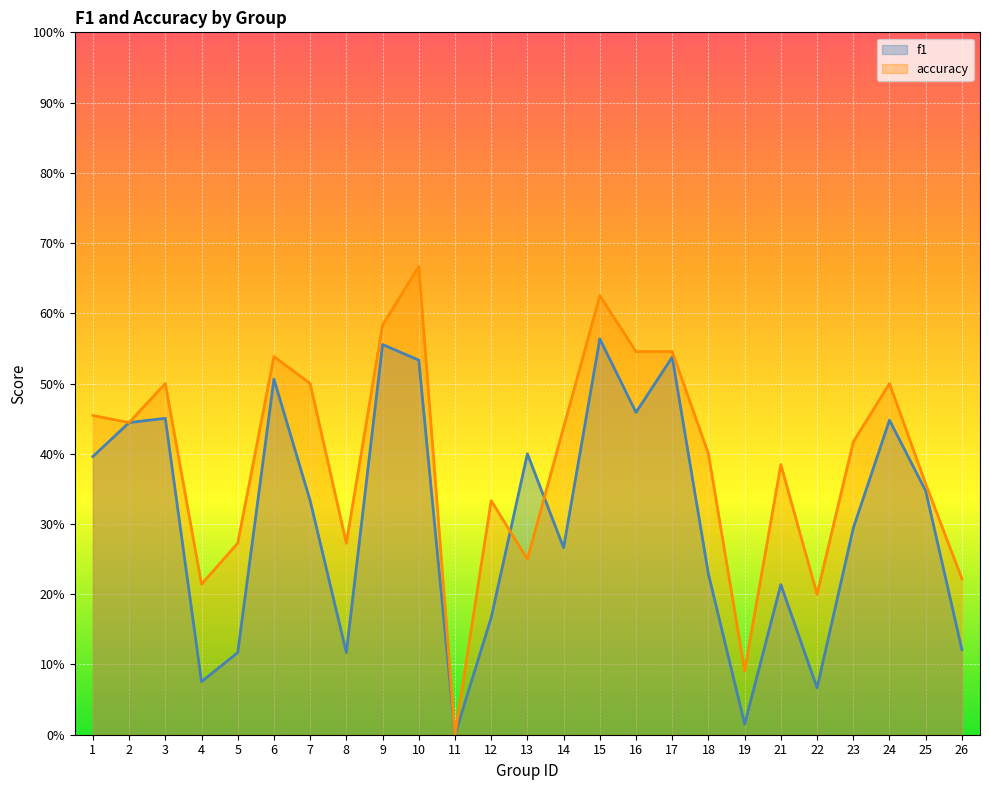

Reading left to right, extract all data points from this chart.

f1: 1=0.4	2=0.4	3=0.5	4=0.1	5=0.1	6=0.5	7=0.3	8=0.1	9=0.6	10=0.5	11=0.0	12=0.2	13=0.4	14=0.3	15=0.6	16=0.5	17=0.5	18=0.2	19=0.0	21=0.2	22=0.1	23=0.3	24=0.4	25=0.3	26=0.1
accuracy: 1=0.5	2=0.4	3=0.5	4=0.2	5=0.3	6=0.5	7=0.5	8=0.3	9=0.6	10=0.7	11=0.0	12=0.3	13=0.2	14=0.4	15=0.6	16=0.5	17=0.5	18=0.4	19=0.1	21=0.4	22=0.2	23=0.4	24=0.5	25=0.4	26=0.2